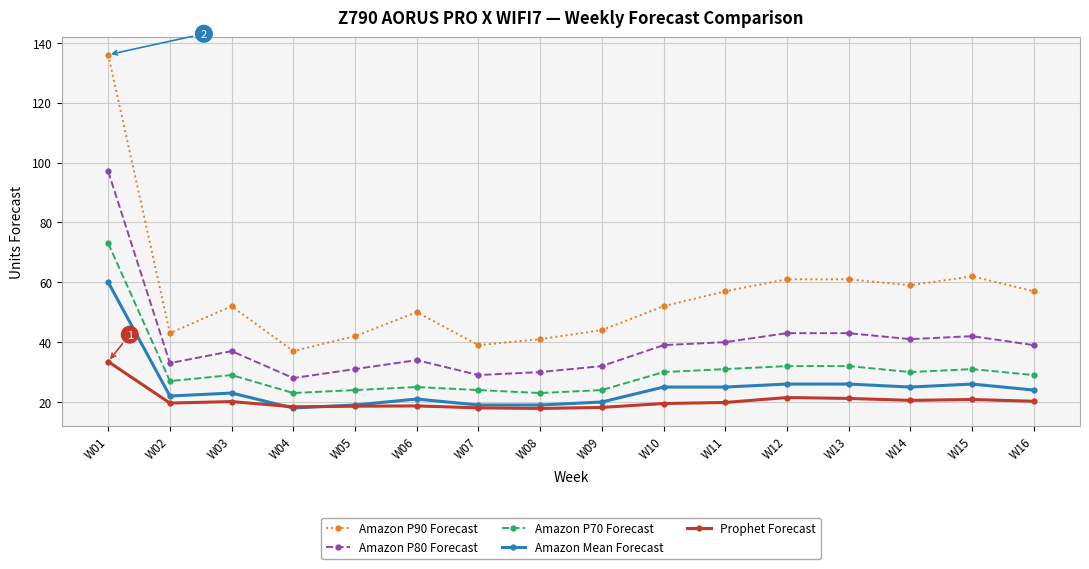

True or false: Amazon P80 Forecast and Prophet Forecast cross at least once.

False